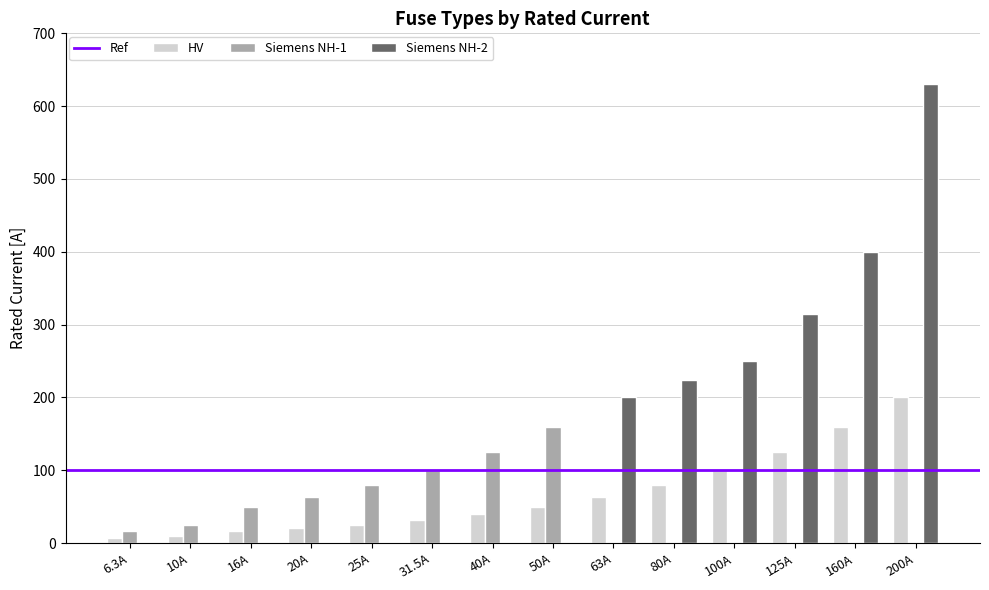

Reading right to left, list all the values displayed in this chart.

HV: 200A=200.0	160A=160.0	125A=125.0	100A=100.0	80A=80.0	63A=63.0	50A=50.0	40A=40.0	31.5A=31.5	25A=25.0	20A=20.0	16A=16.0	10A=10.0	6.3A=6.3
Siemens NH-1: 200A=0.0	160A=0.0	125A=0.0	100A=0.0	80A=0.0	63A=0.0	50A=160.0	40A=125.0	31.5A=100.0	25A=80.0	20A=63.0	16A=50.0	10A=25.0	6.3A=16.0
Siemens NH-2: 200A=630.0	160A=400.0	125A=315.0	100A=250.0	80A=224.0	63A=200.0	50A=0.0	40A=0.0	31.5A=0.0	25A=0.0	20A=0.0	16A=0.0	10A=0.0	6.3A=0.0